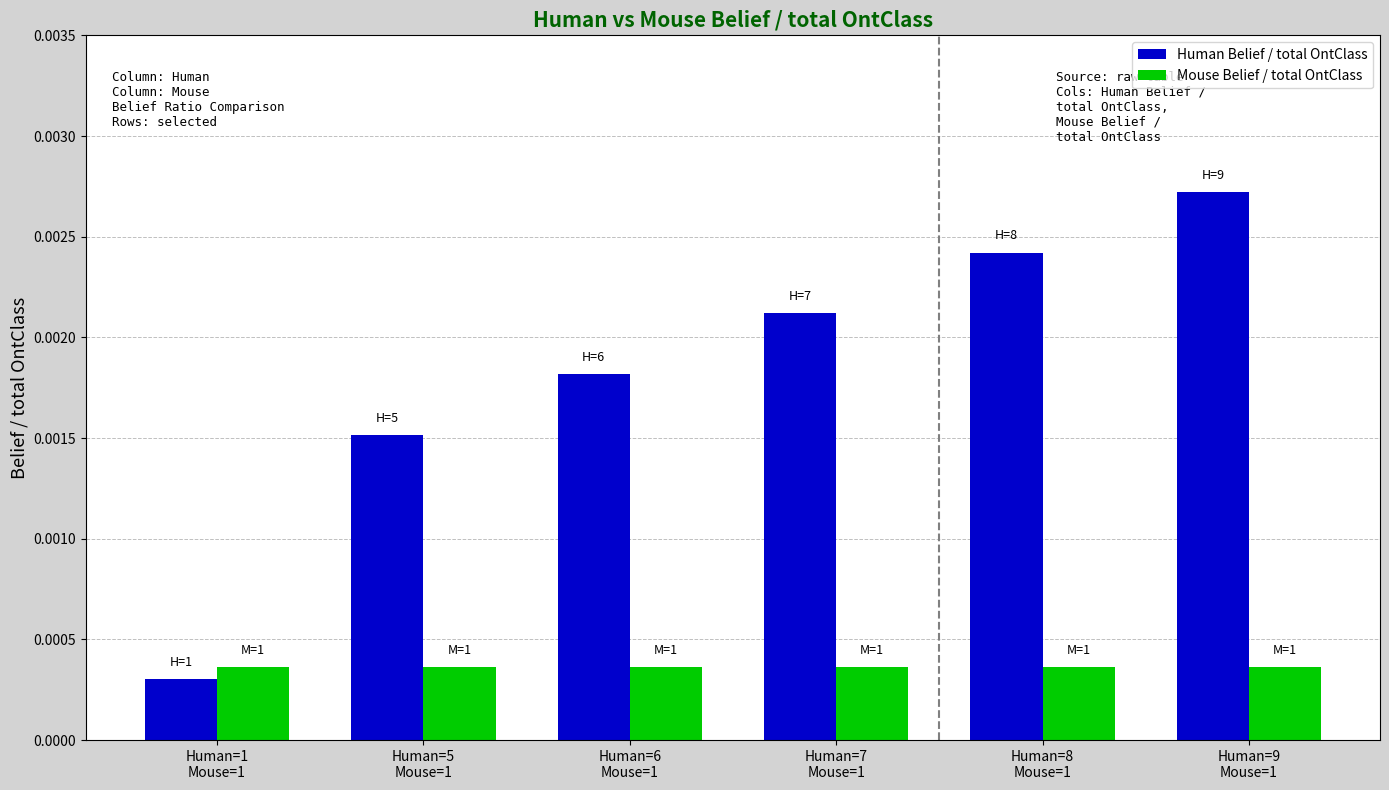

At which category is the sum across all series the highest?

Human=9
Mouse=1